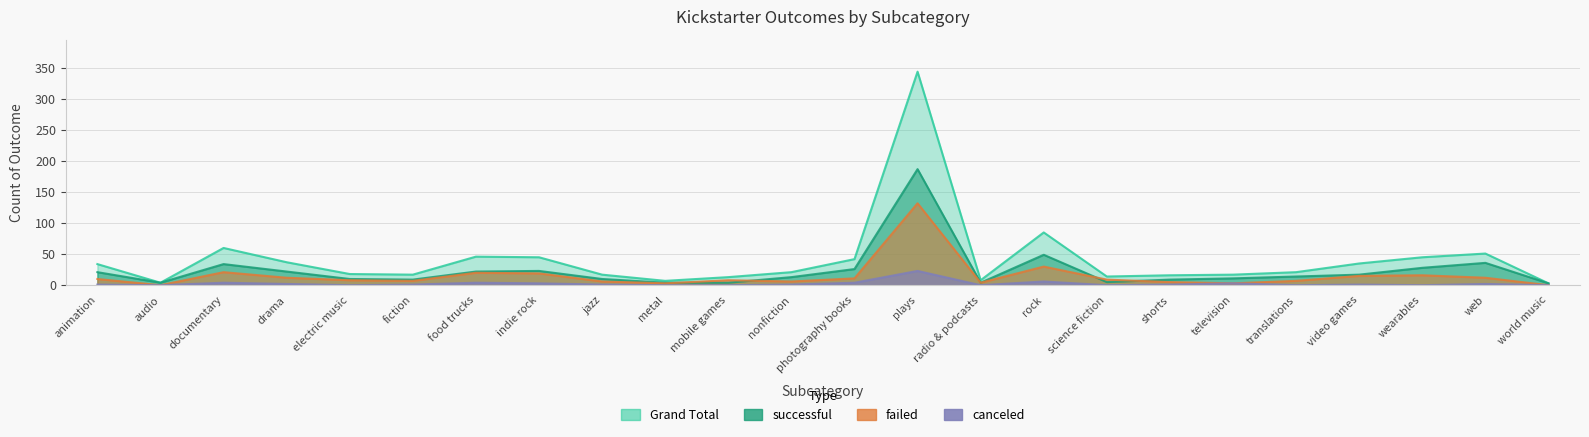

At which category is the sum across all series the highest?

plays